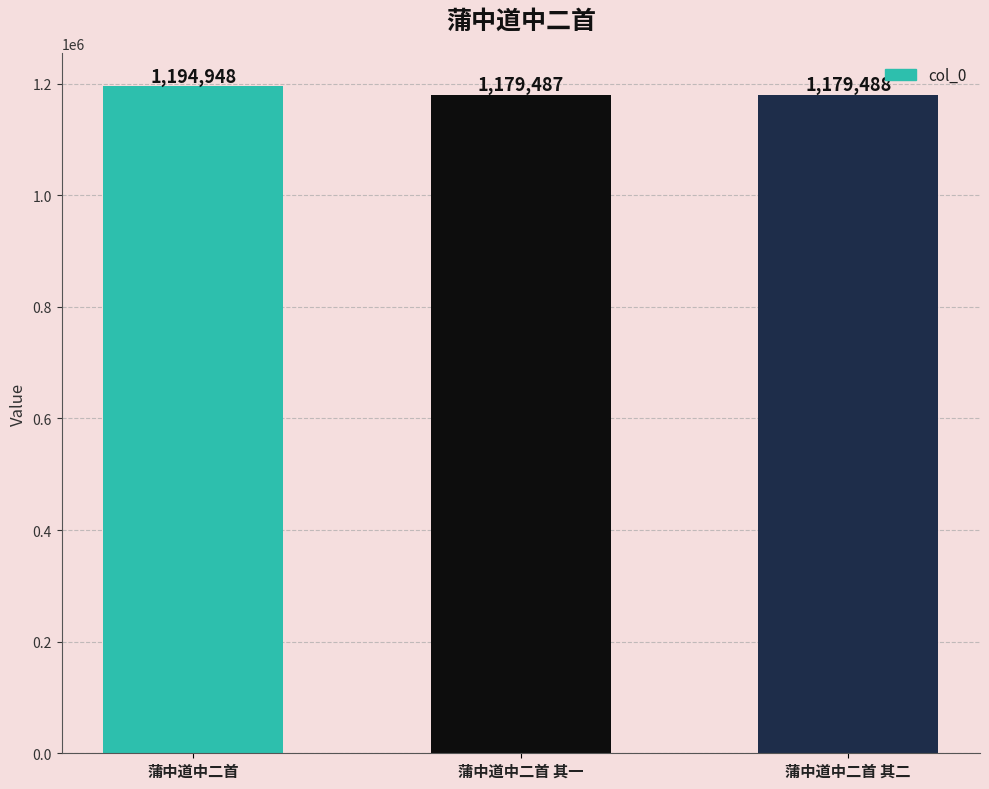

What is the sum of the values at 蒲中道中二首 其一 and 蒲中道中二首?

2374435